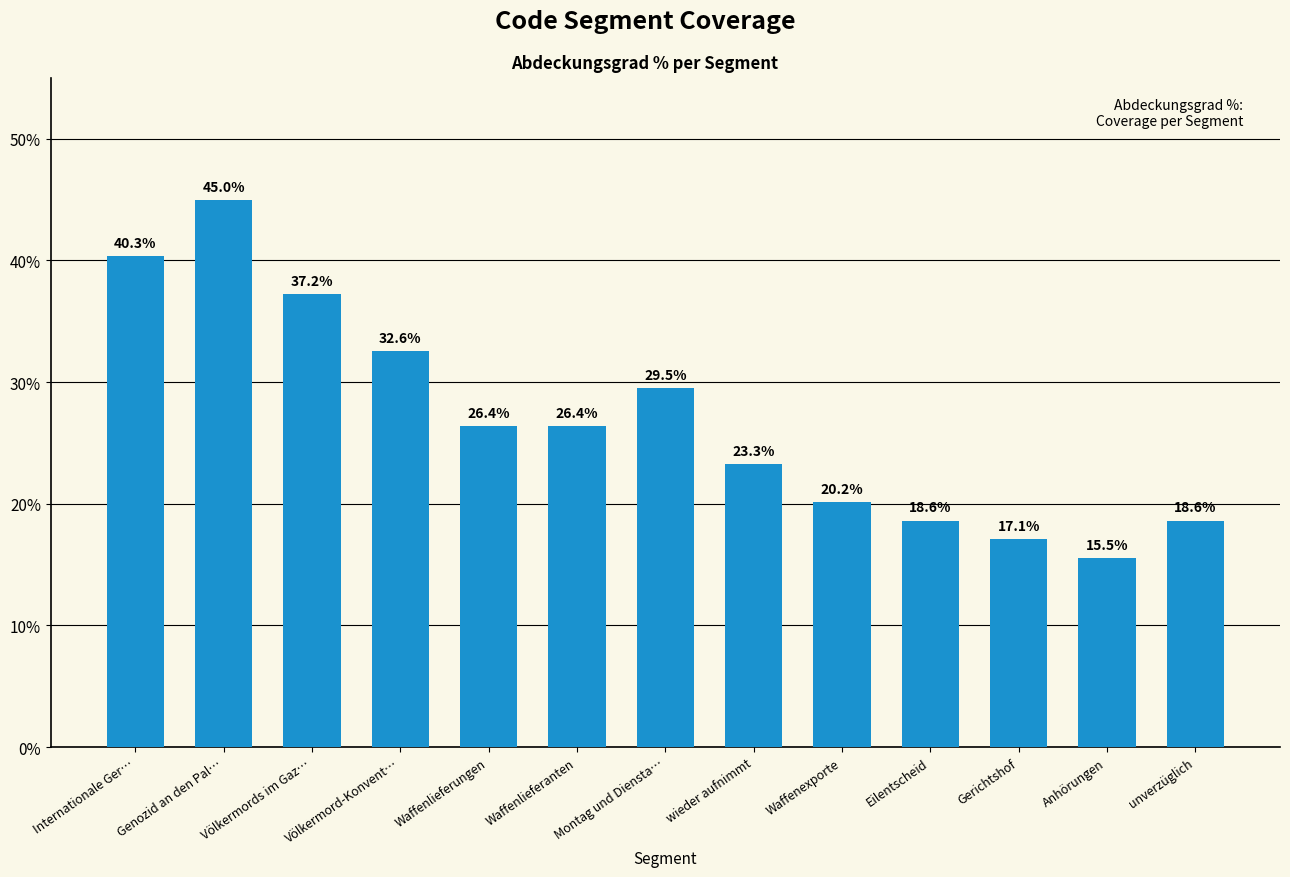

What is the label of the 5th bar from the right?

Waffenexporte